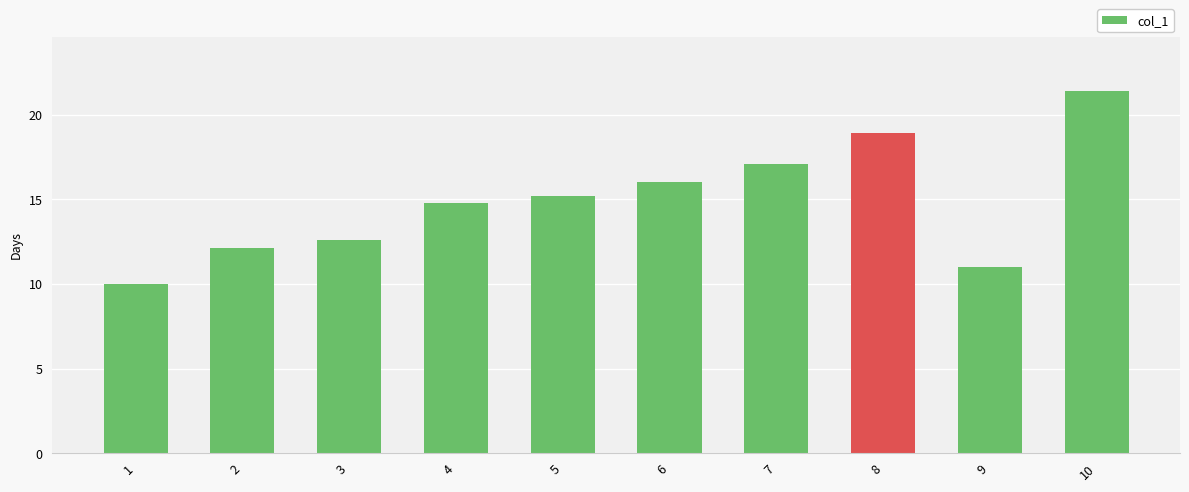

What is the average value?

14.9